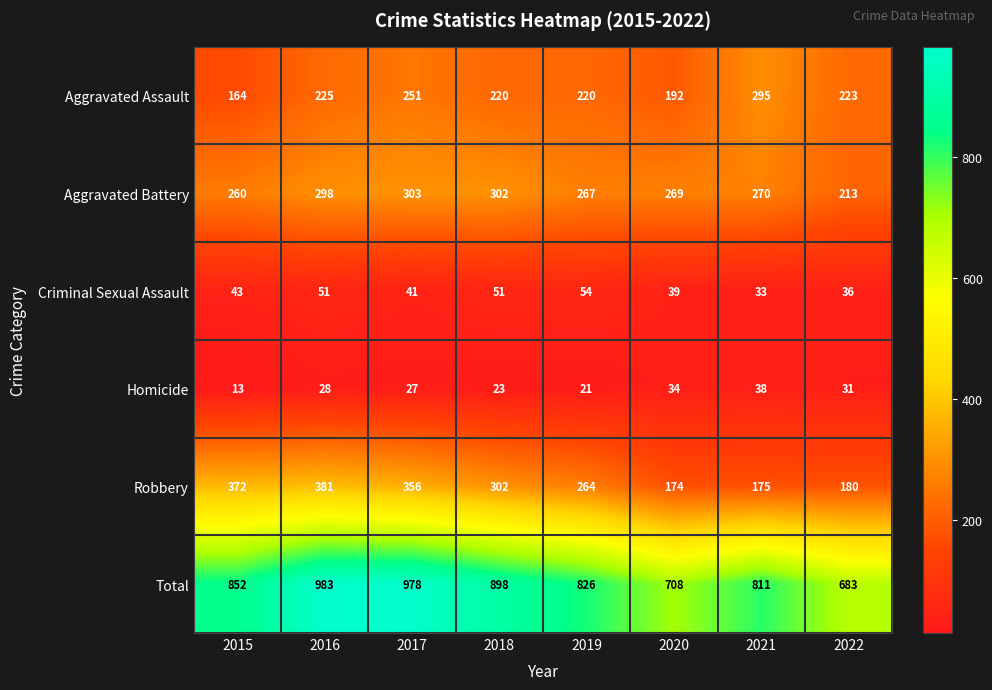

Rank the series by their maximum value, from highest to lowest.

Total, Robbery, Aggravated Battery, Aggravated Assault, Criminal Sexual Assault, Homicide